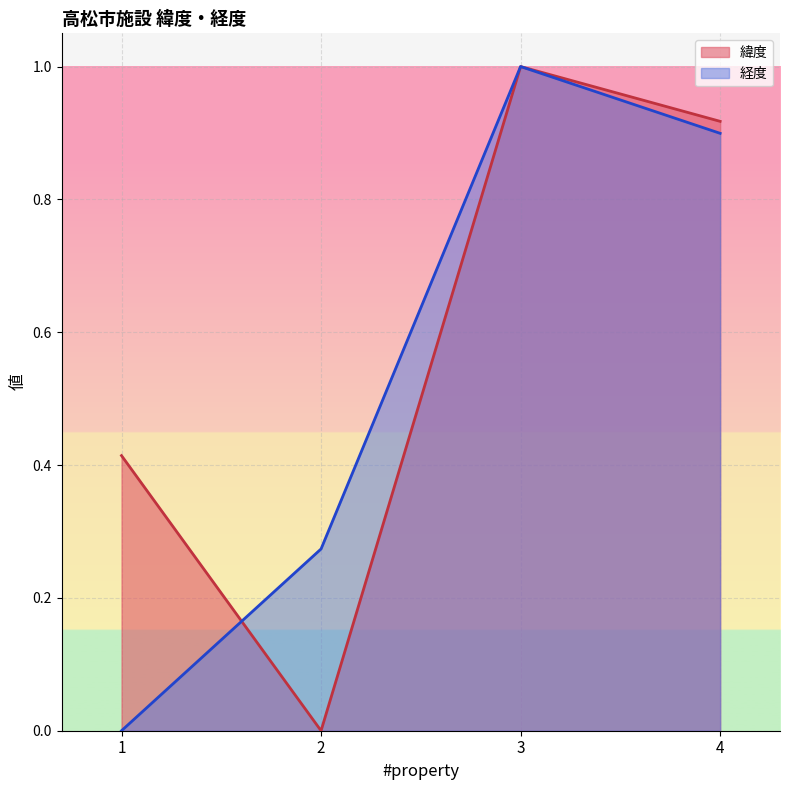

How many distinct data groups are displayed?

2